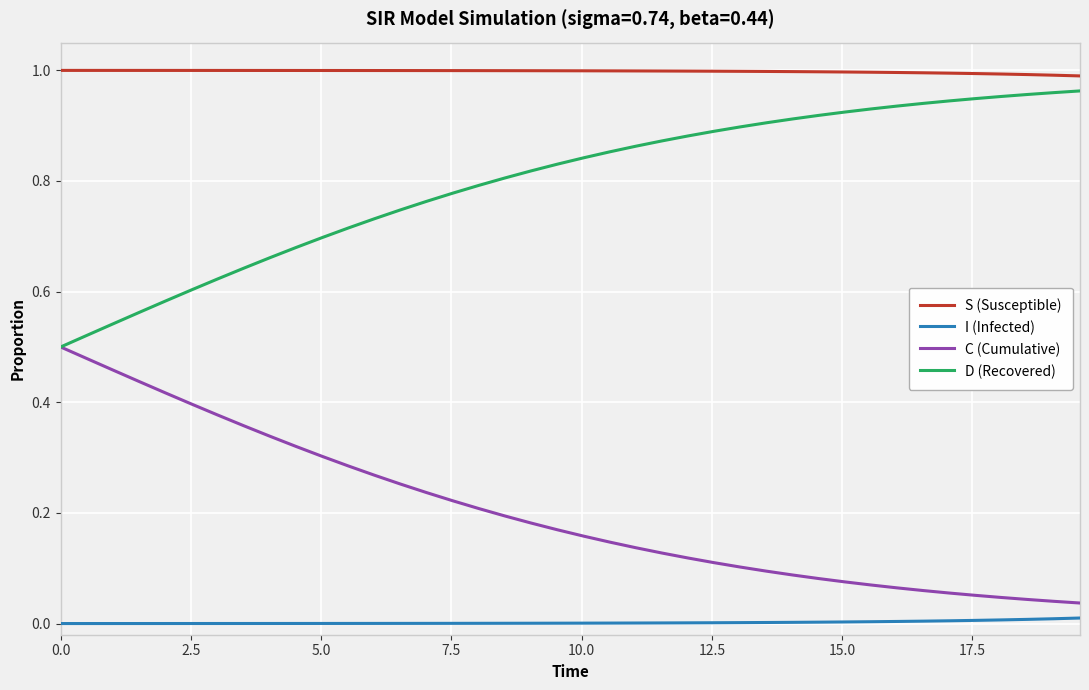

Which series has the largest total across all categories?

S (Susceptible)